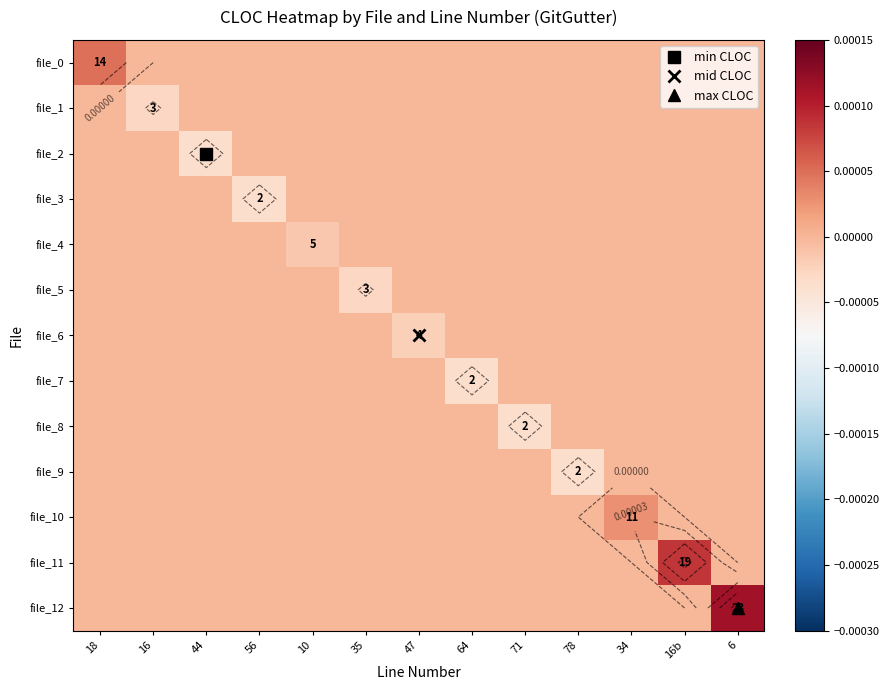

Between 16 and 18, which is larger?

18